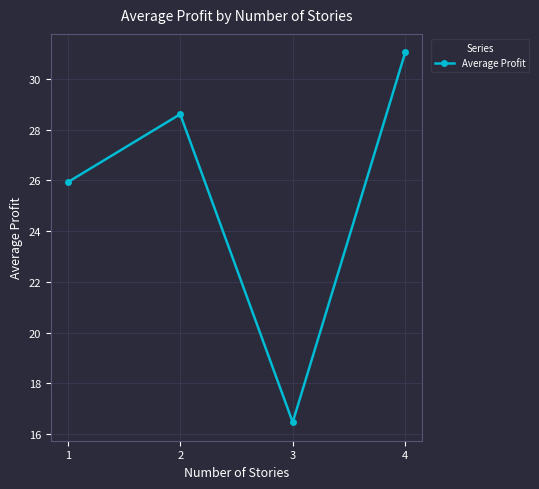

What is the average value?

25.5